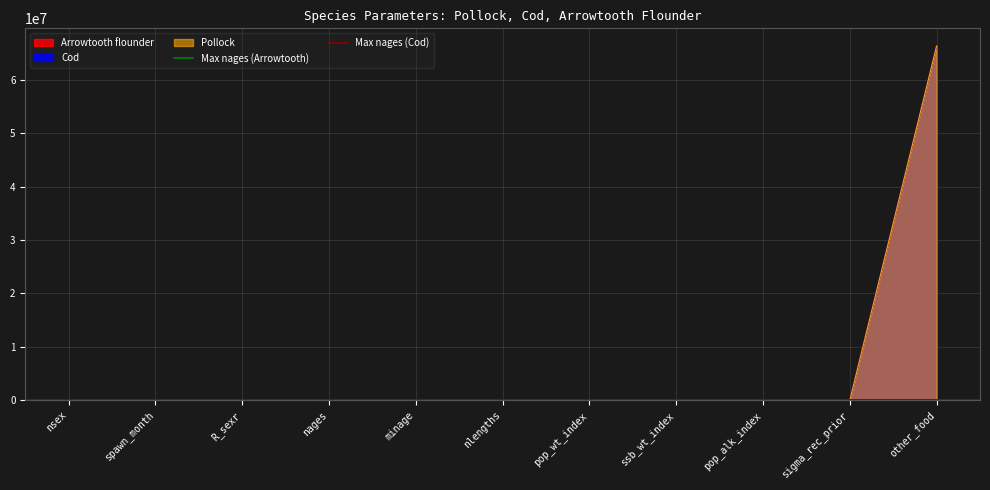

Which category has the highest value in the Cod series?

other_food